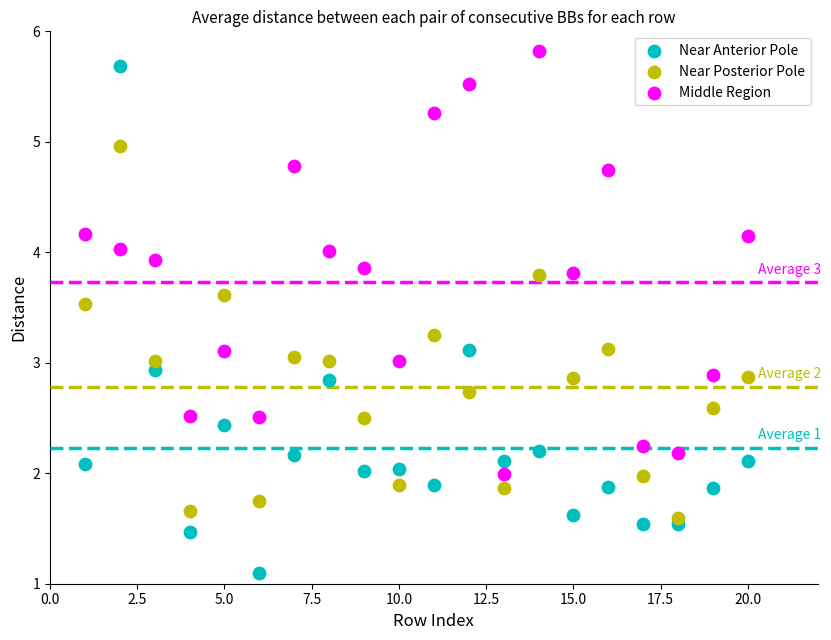

Which series has the largest Y range (max minus min)?

Near Anterior Pole